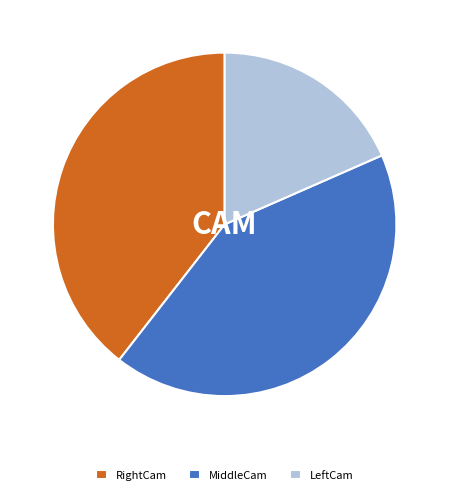

Which slice is the smallest?

LeftCam